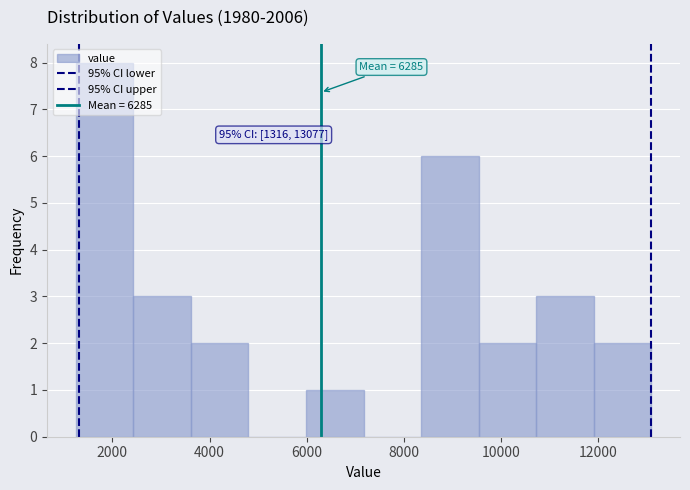

Over which range of the x-axis is the bar tallest?

1200 to 2400